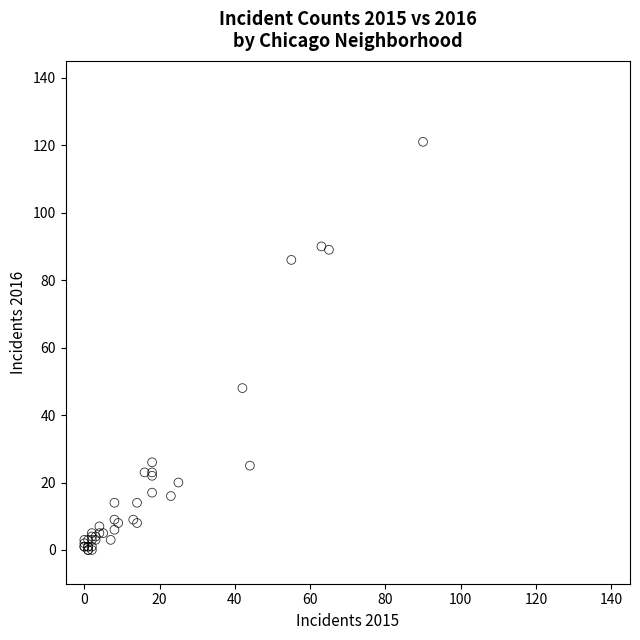

What Y value in the scatter plot is closest to 60?

48